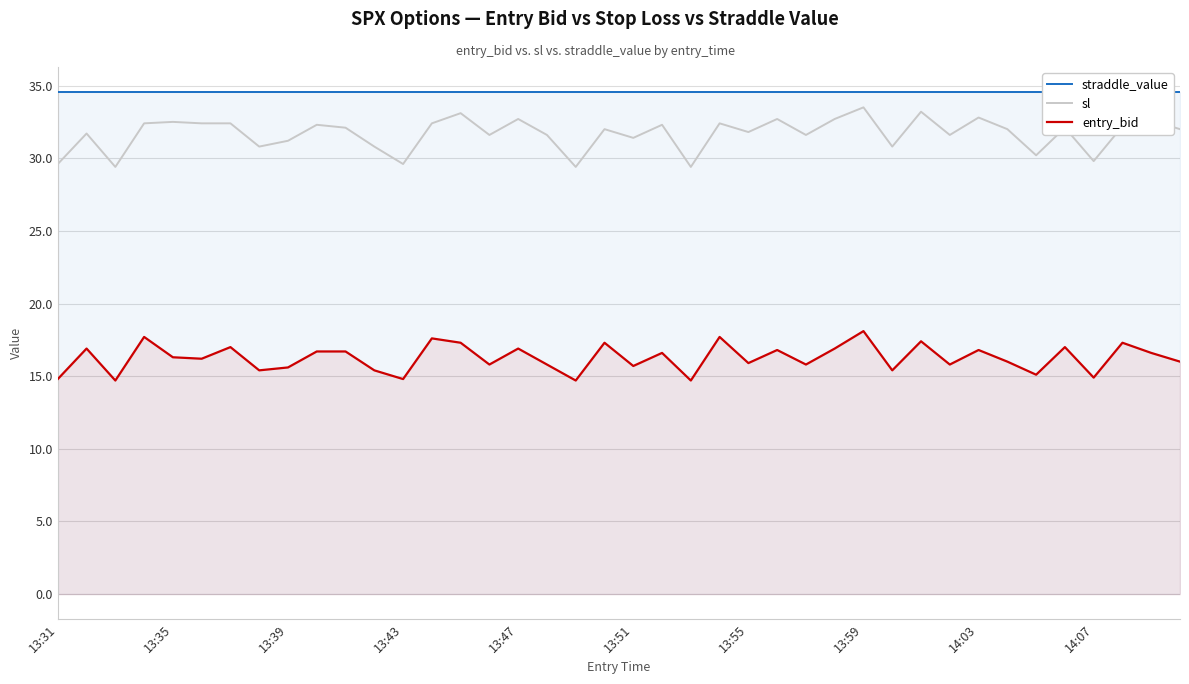

Does the chart have visible grid lines?

Yes